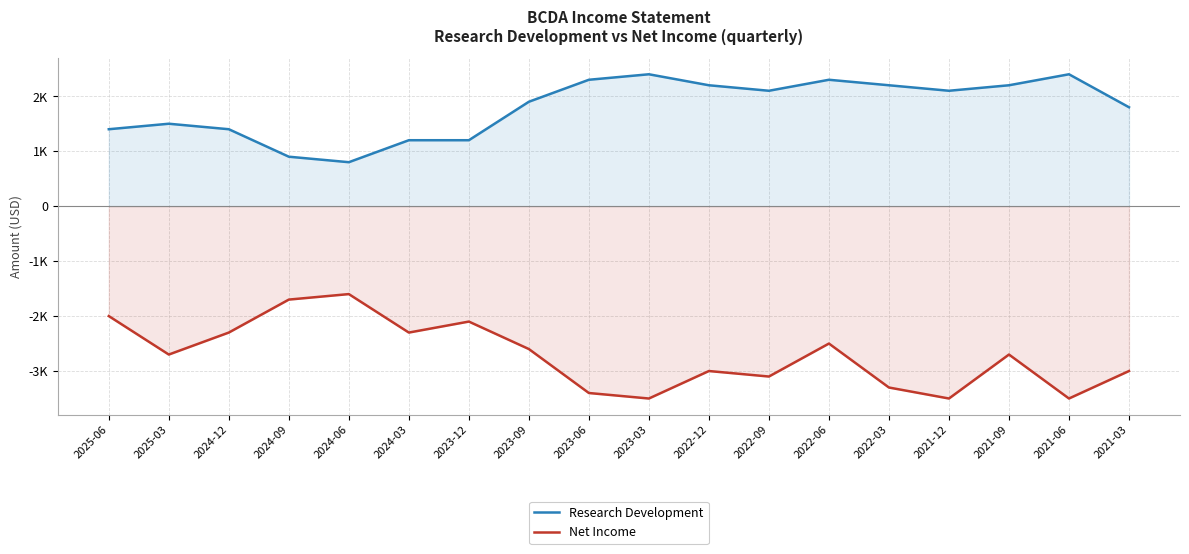

What are all the series names shown in the legend?

Research Development, Net Income